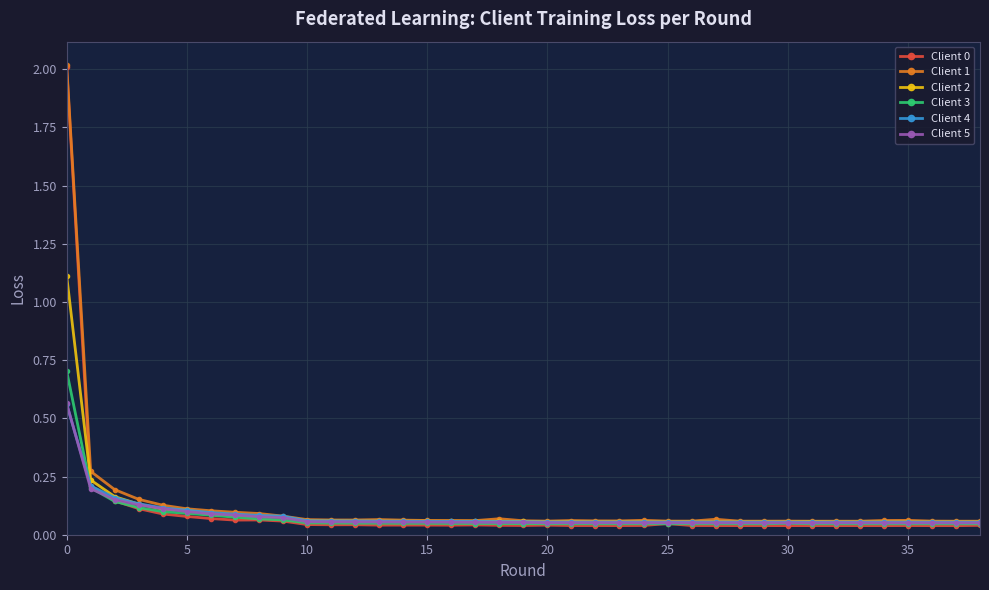

What is the greatest value displayed?

2.0